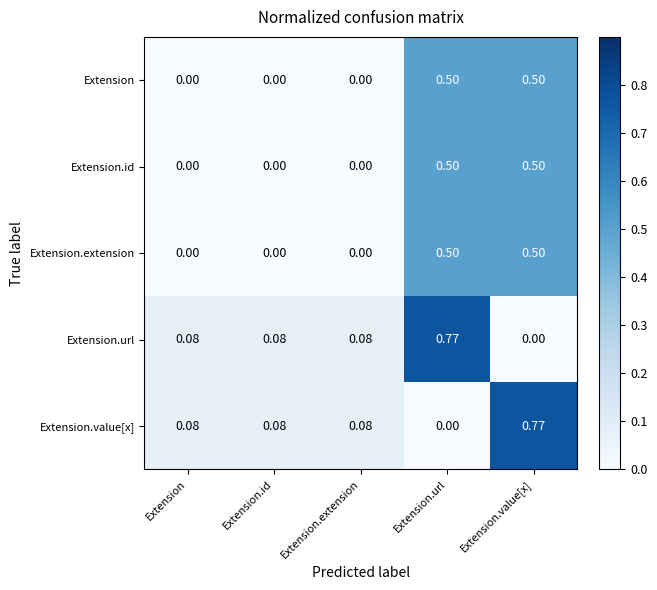

Where is Extension.url nearest to the value 0?

Extension.value[x]